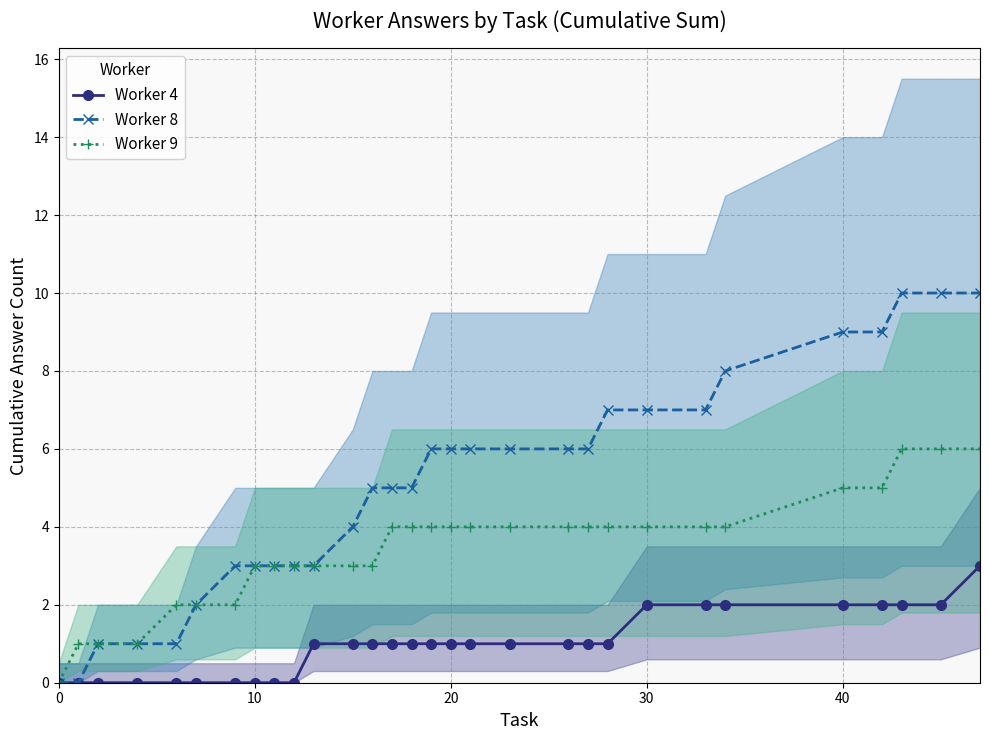

Count the Worker 8 values in the range 3 to 7.

18